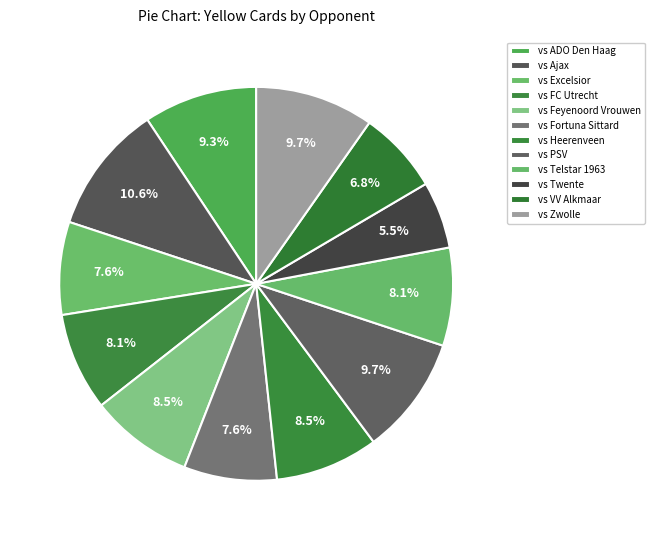

Which has a higher value, vs Heerenveen or vs Twente?

vs Heerenveen